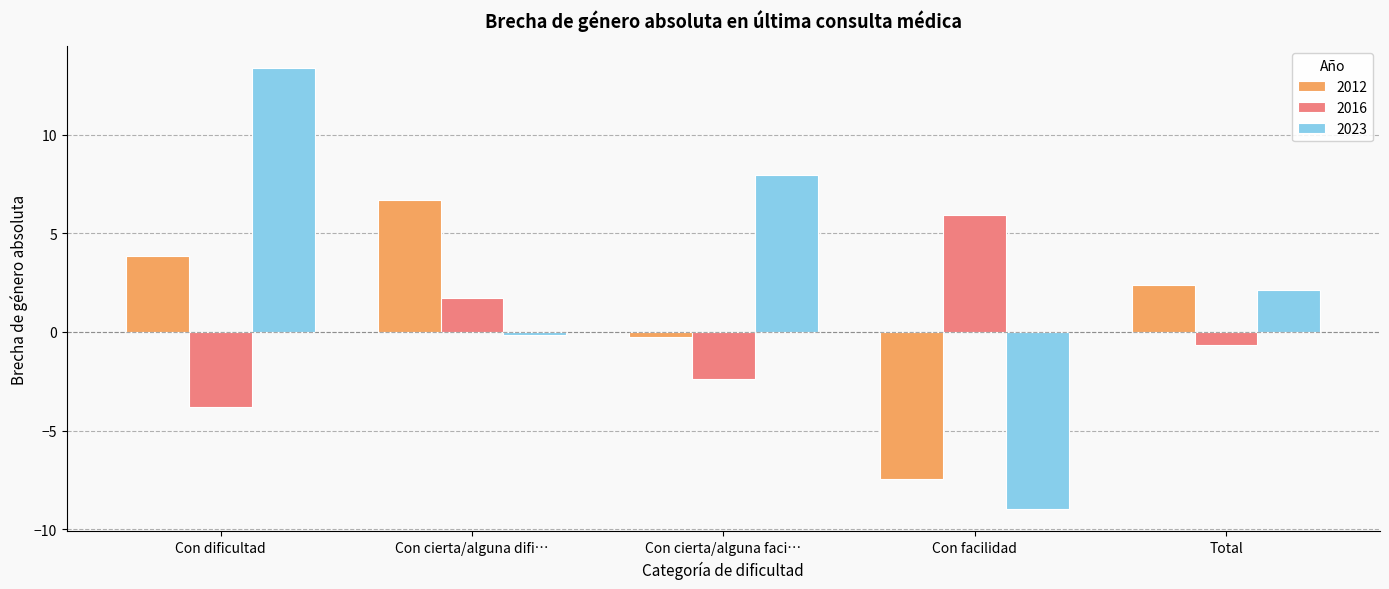

Which series has the widest spread of values?

2023